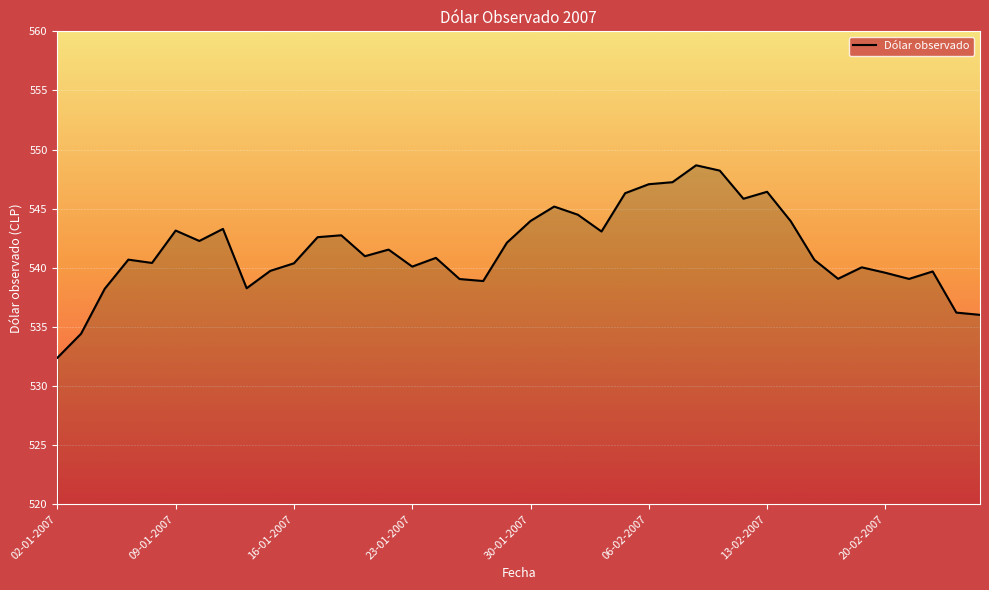

What is the smallest value displayed?

532.4